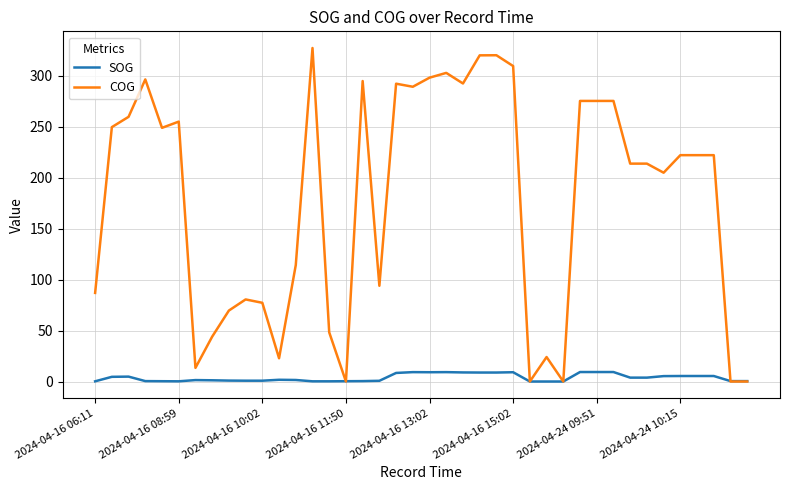

What is the greatest value displayed?

327.1